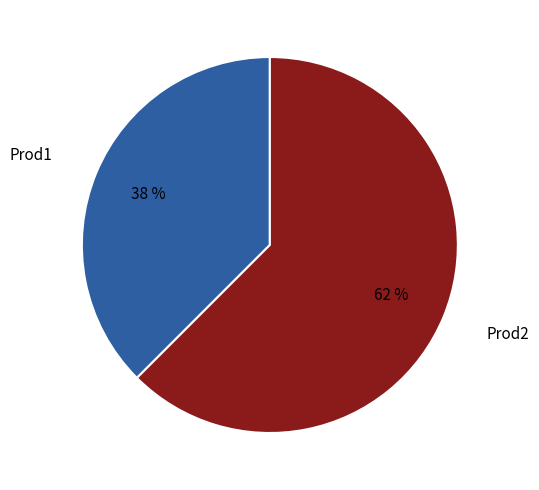

Which category accounts for the majority?

Prod2